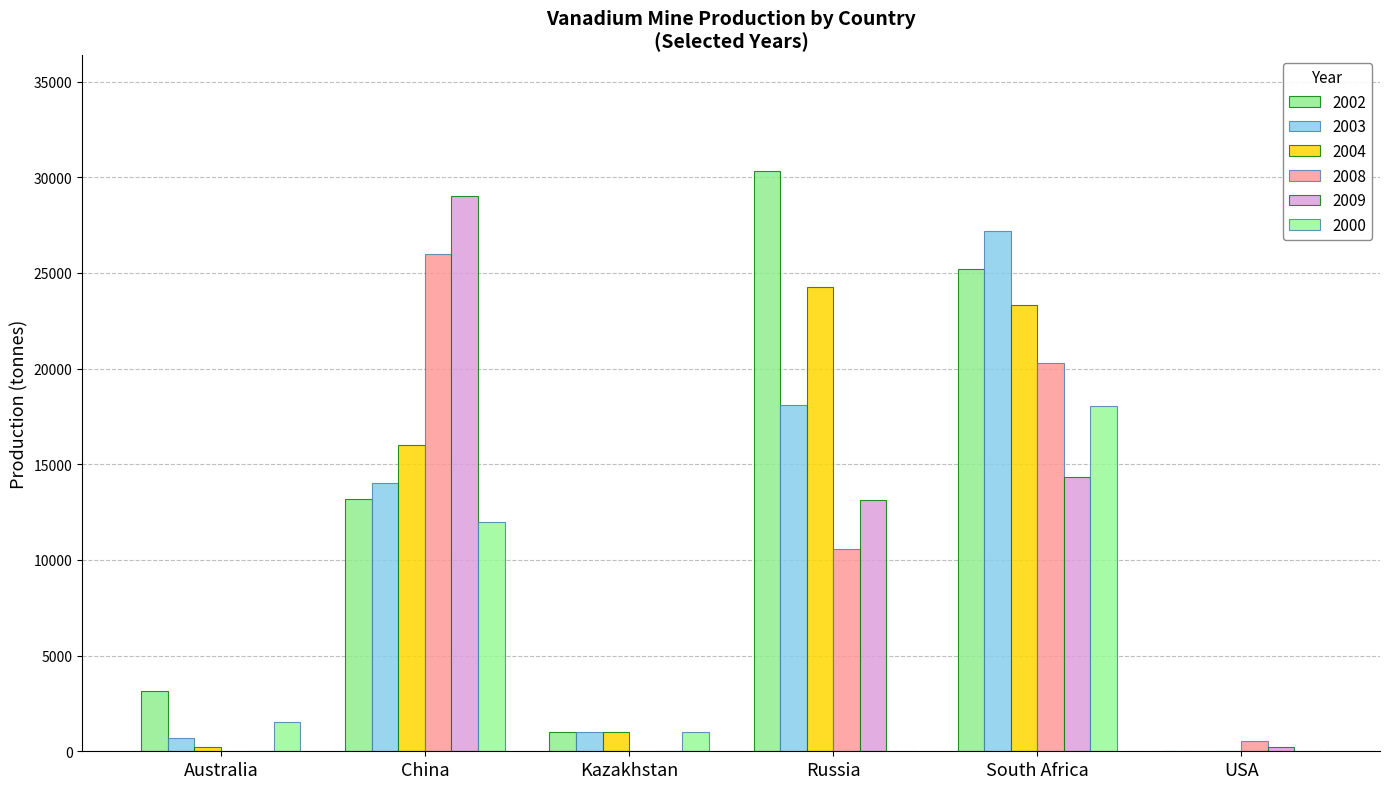

Reading left to right, transcribe all the data shown in this chart.

2002: 3146	13200	1000	30306	25227	0
2003: 694	14000	1000	18099	27172	0
2004: 220	16000	1000	24277	23303	0
2008: 0	26000	0	10591	20295	520
2009: 0	29000	0	13106	14353	230
2000: 1510	12000	1000	0	18021	0